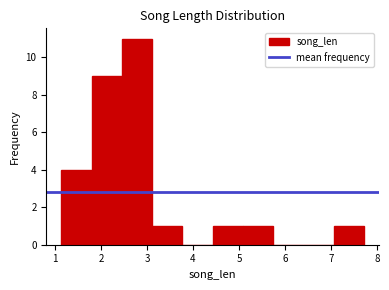

Reading left to right, transcribe this chart: for each bar, give the range it covers on the x-axis and its height. Neither the bar edges nor the heights are printed on the chart, so give them approximately, as read against the axes.

1.1 to 1.8: 4
1.8 to 2.5: 9
2.5 to 3.1: 11
3.1 to 3.8: 1
3.8 to 4.4: 0
4.4 to 5.1: 1
5.1 to 5.7: 1
5.7 to 6.4: 0
6.4 to 7.1: 0
7.1 to 7.7: 1